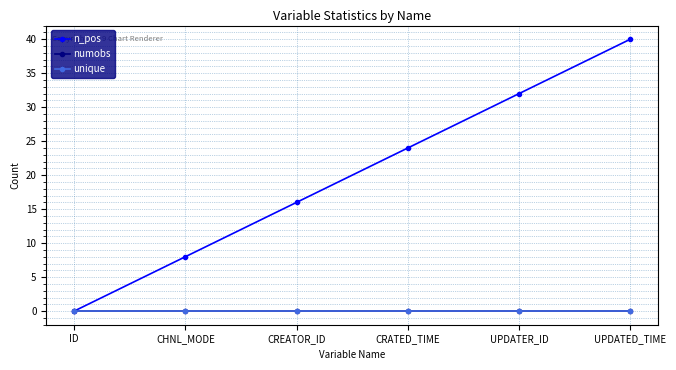

True or false: n_pos has a value of 40 at UPDATED_TIME.

True